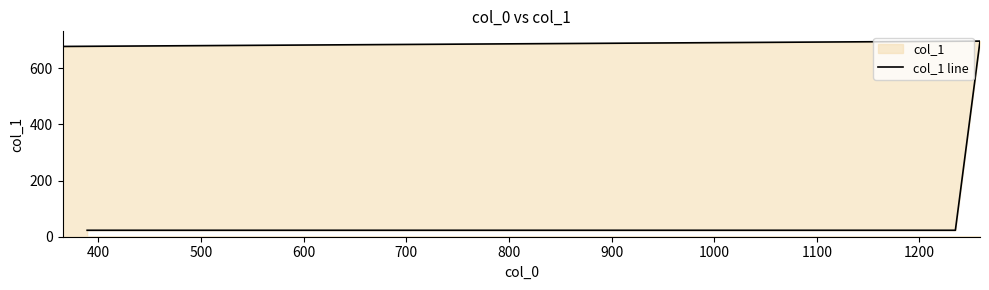

What is the difference between the maximum and minimum values?

674